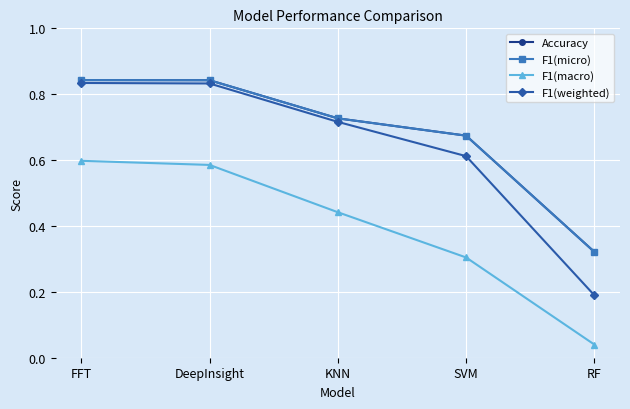

Is this an area chart (filled region under the line)?

No